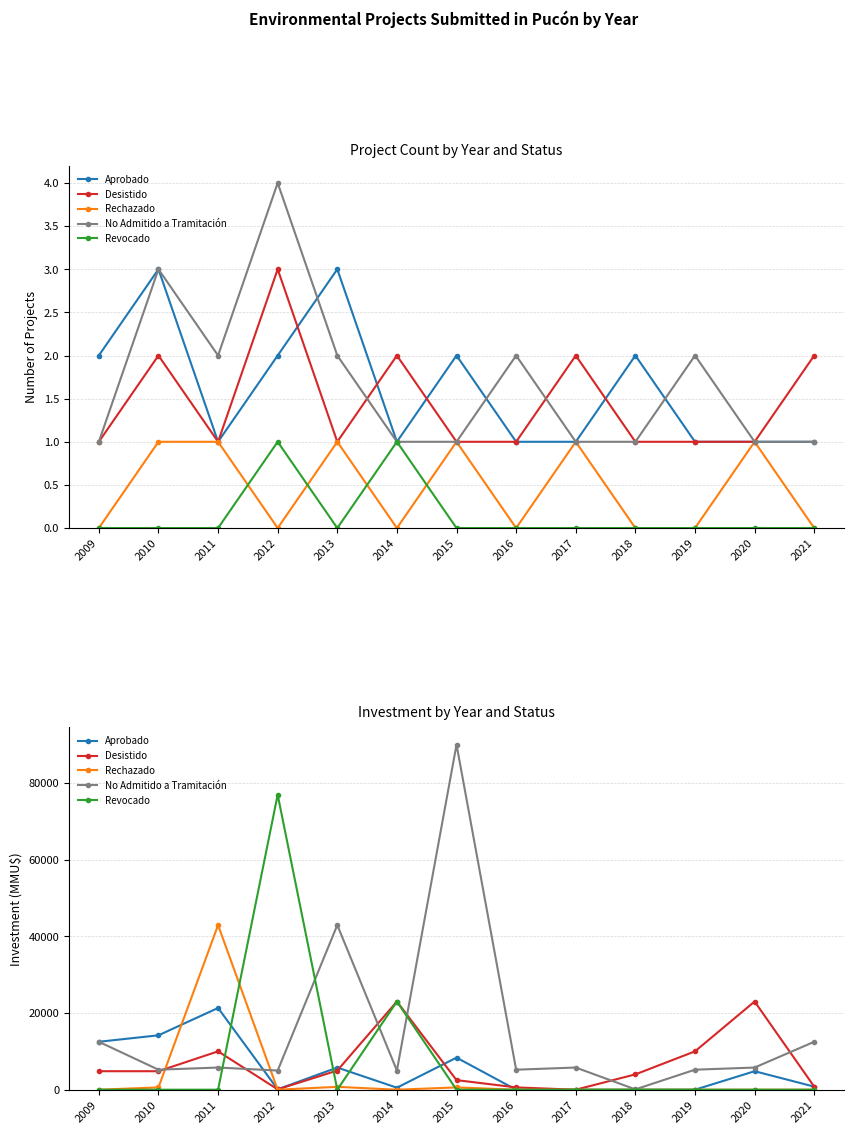

At which category does Aprobado reach its first local valley?

2012